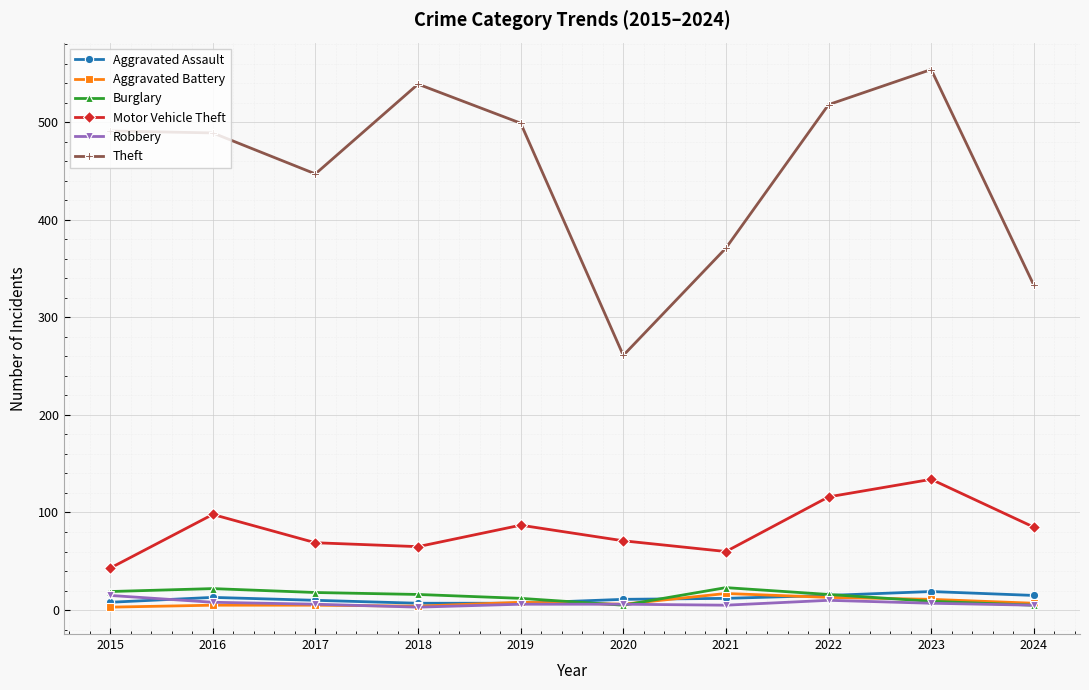

Between 2018 and 2020, which series saw the biggest shift?

Theft